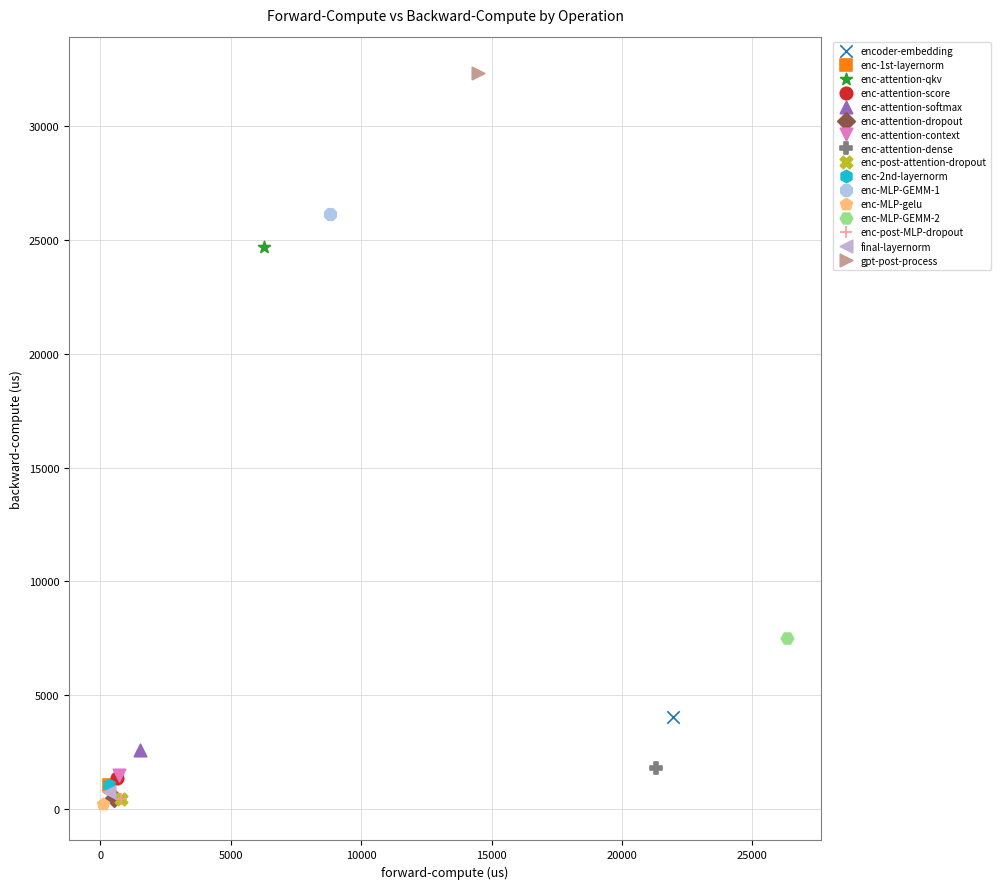

Which series contains the highest Y value?

gpt-post-process